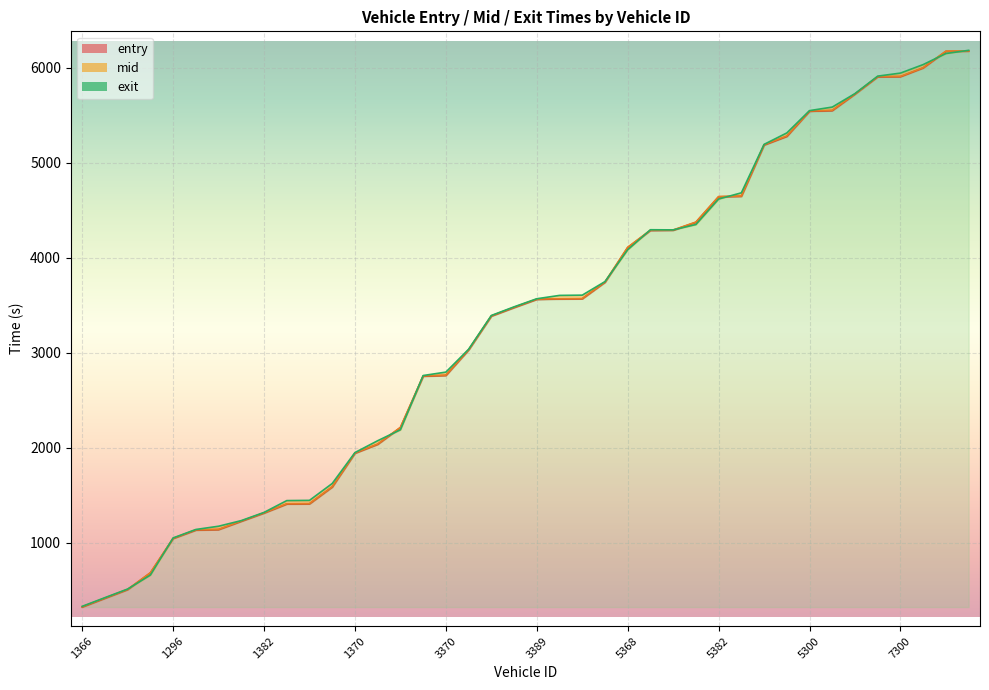

At which label does mid reach its minimum?

1366